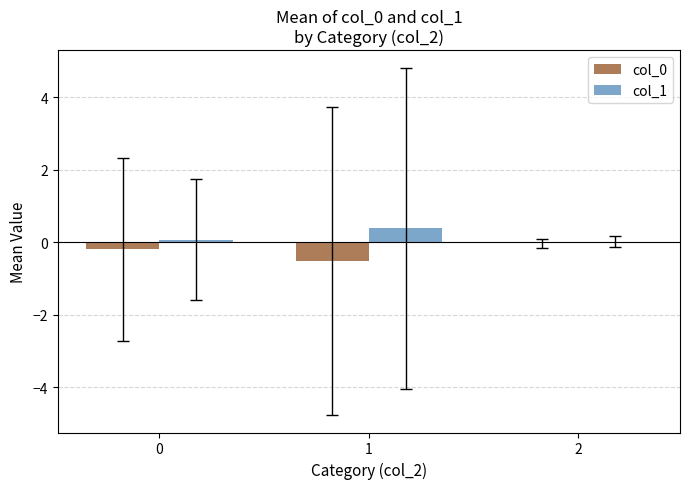

At which label is col_0 closest to 0?

2